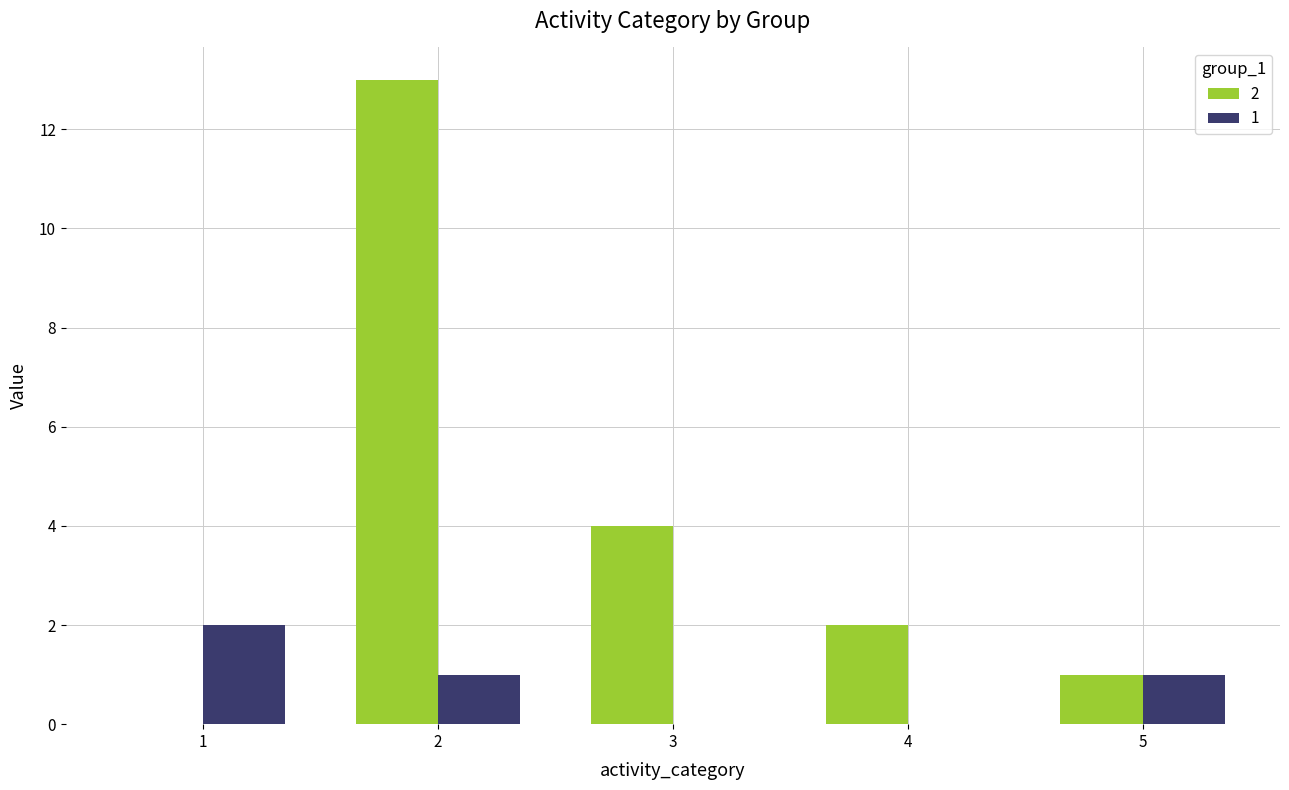

Is the value of 2 at 4 greater than the value of 1 at 2?

Yes